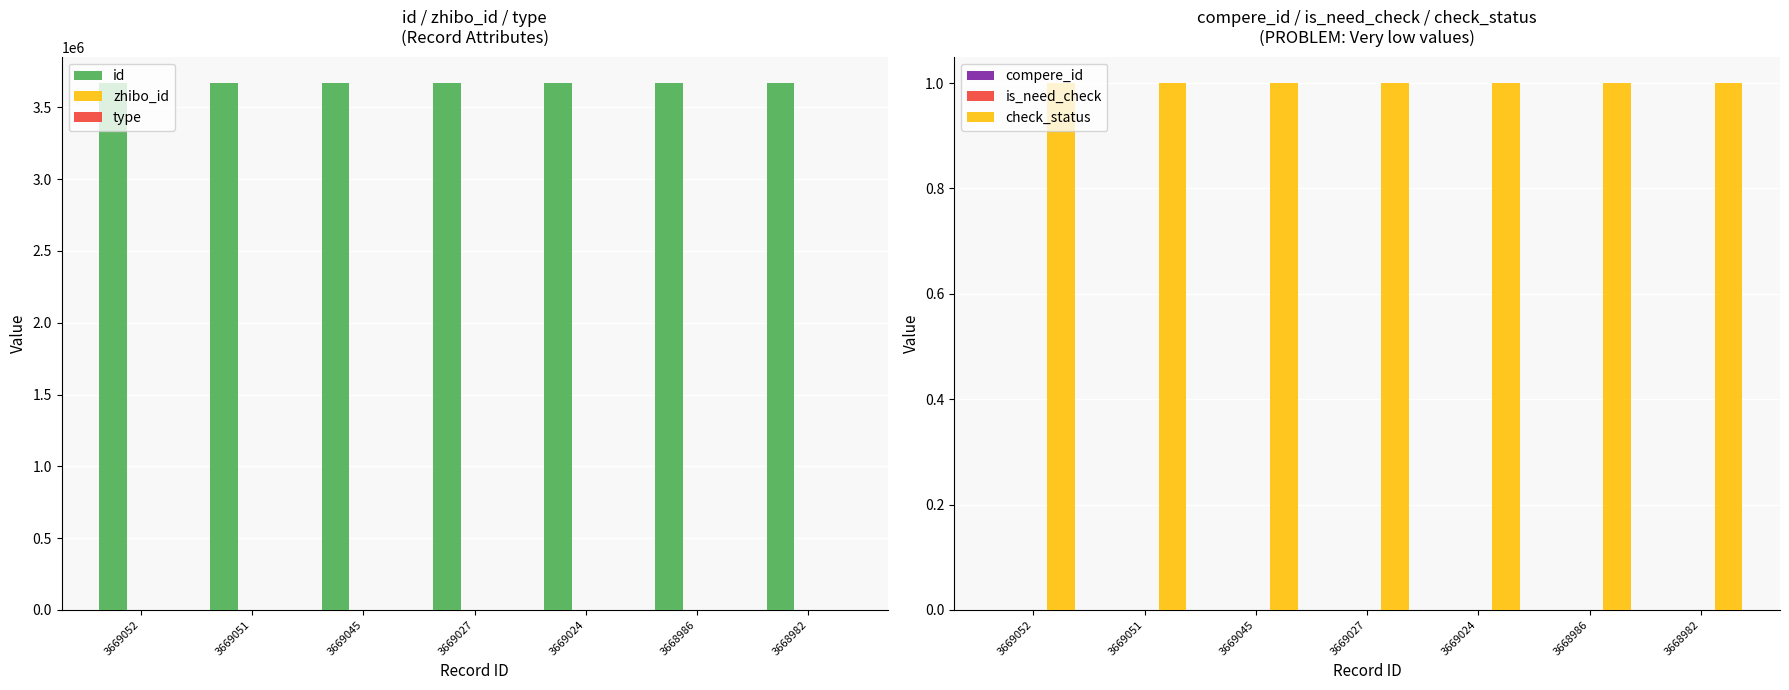

Reading right to left, list all the values displayed in this chart.

id: 3668982=3668982	3668986=3668986	3669024=3669024	3669027=3669027	3669045=3669045	3669051=3669051	3669052=3669052
zhibo_id: 3668982=152	3668986=152	3669024=152	3669027=152	3669045=152	3669051=152	3669052=152
type: 3668982=0	3668986=0	3669024=0	3669027=0	3669045=0	3669051=0	3669052=0
compere_id: 3668982=0	3668986=0	3669024=0	3669027=0	3669045=0	3669051=0	3669052=0
is_need_check: 3668982=0	3668986=0	3669024=0	3669027=0	3669045=0	3669051=0	3669052=0
check_status: 3668982=1	3668986=1	3669024=1	3669027=1	3669045=1	3669051=1	3669052=1